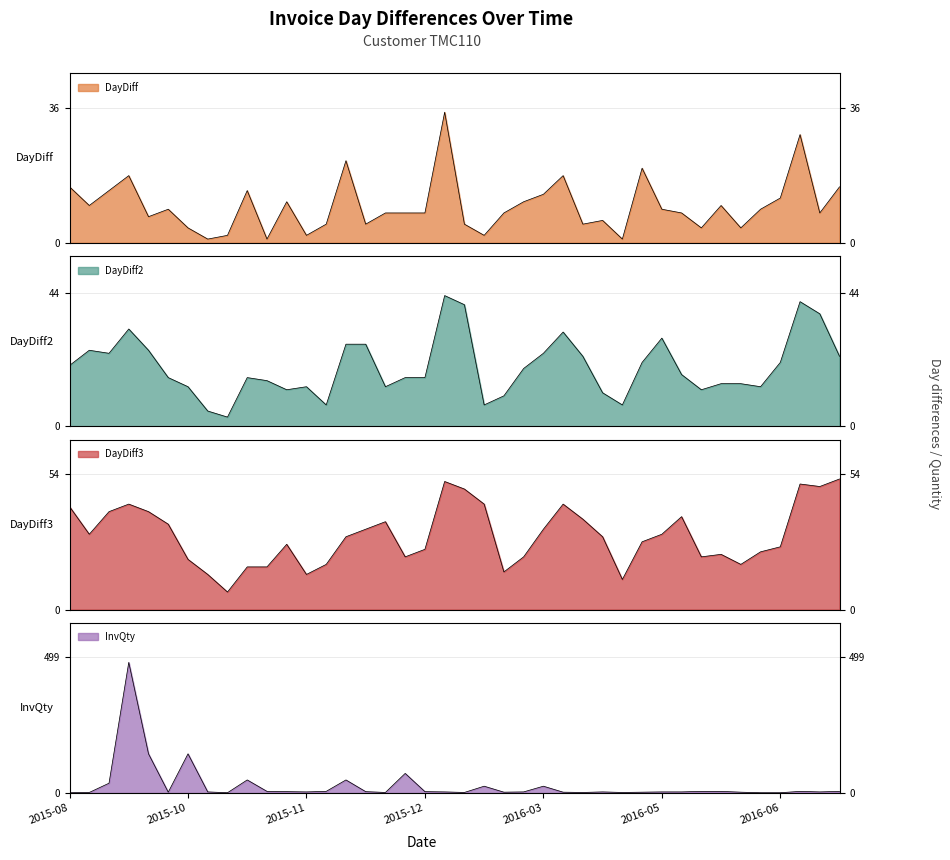

Read the InvQty value at 2015-10-23.

6